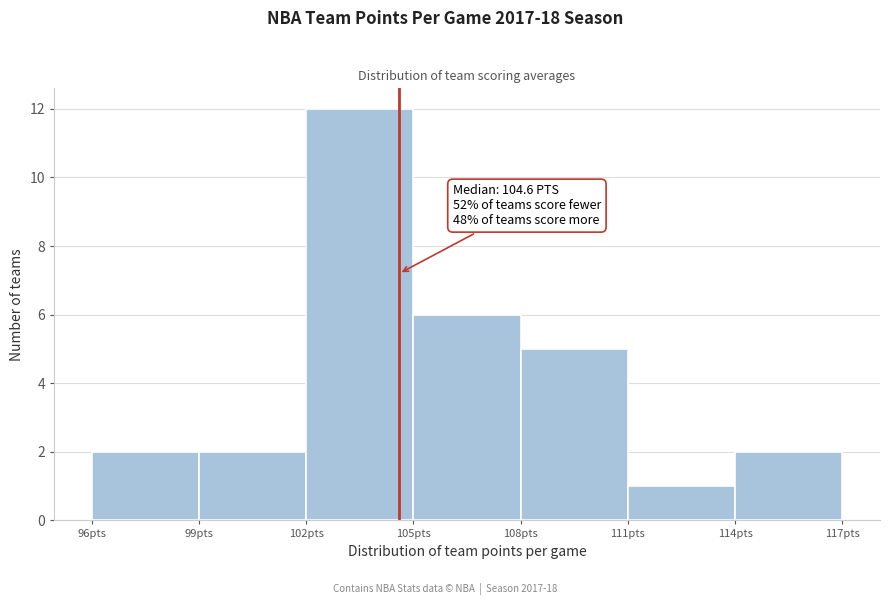

Which range on the x-axis has the tallest bar?

102 to 105